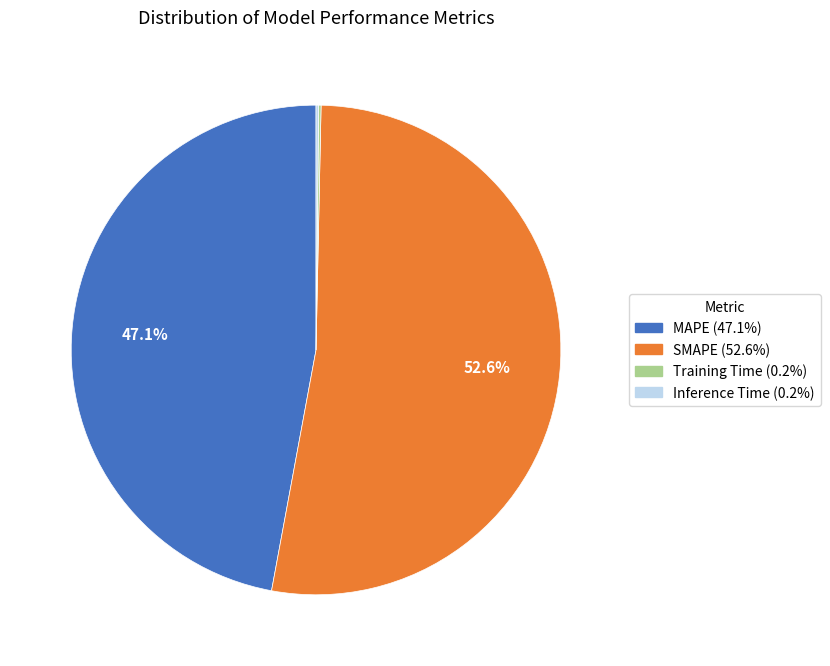

To the nearest percent, what portion does MAPE represent?

47%